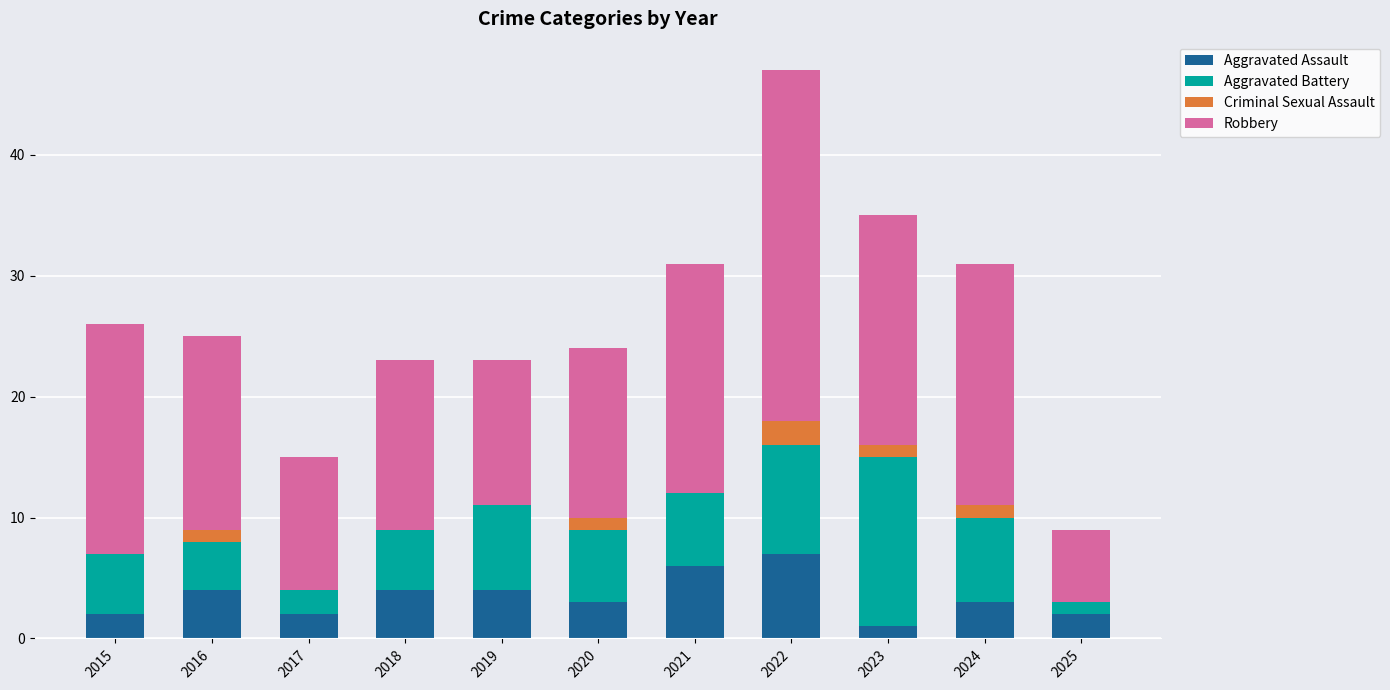

How many series are shown in this chart?

4